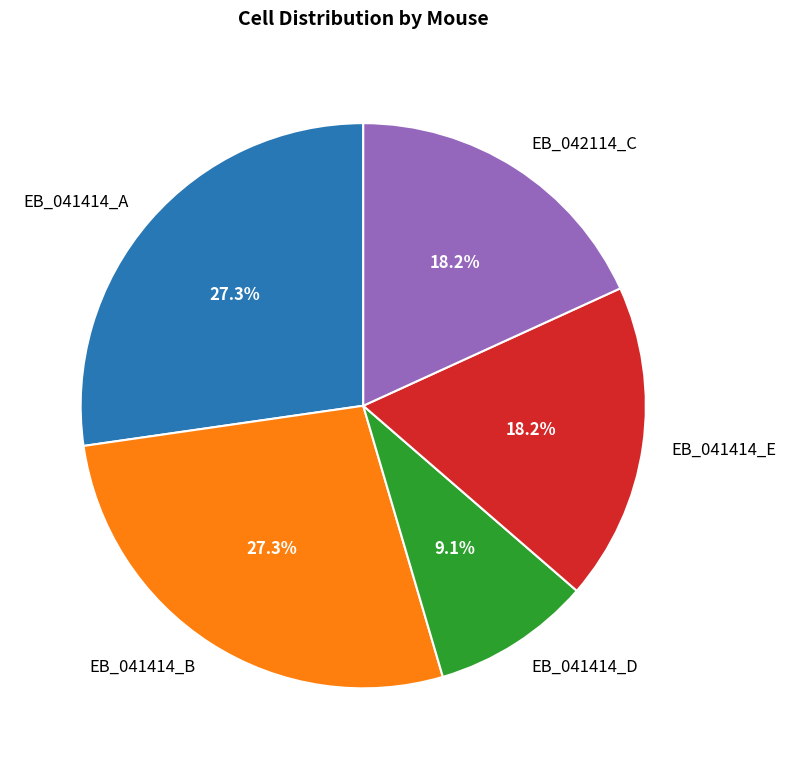

What portion of the pie excludes EB_041414_E?

81.8%